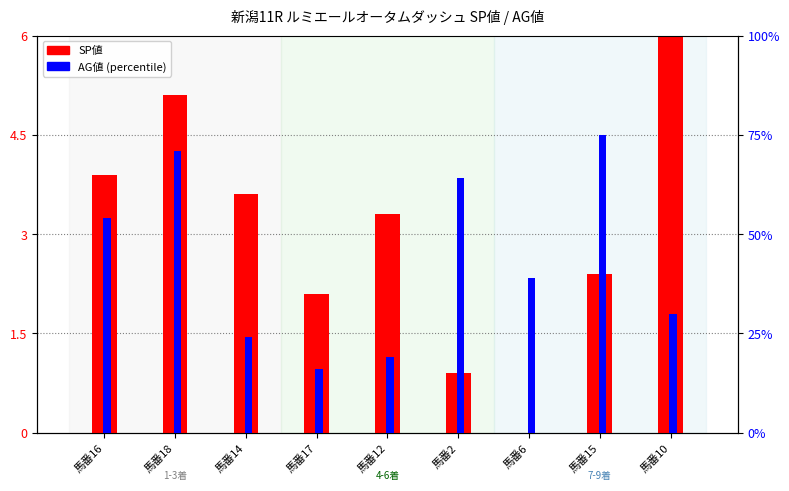

What is the difference between the maximum and minimum values in the AG値 series?

3.5